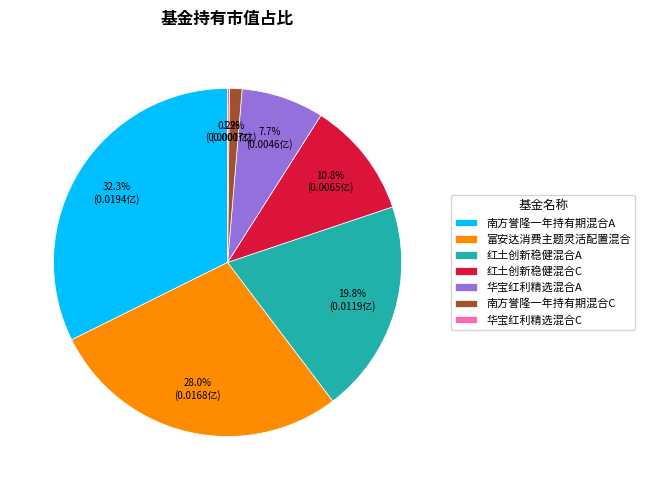

Which slice is the largest?

南方誉隆一年持有期混合A